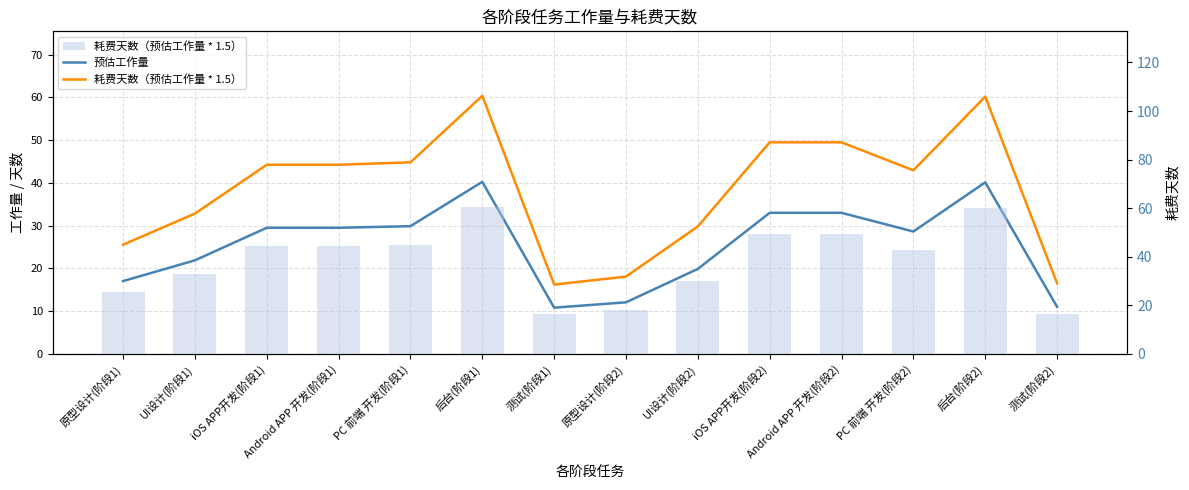

What is the spread (max minus min) of values at 后台(阶段1)?

20.1